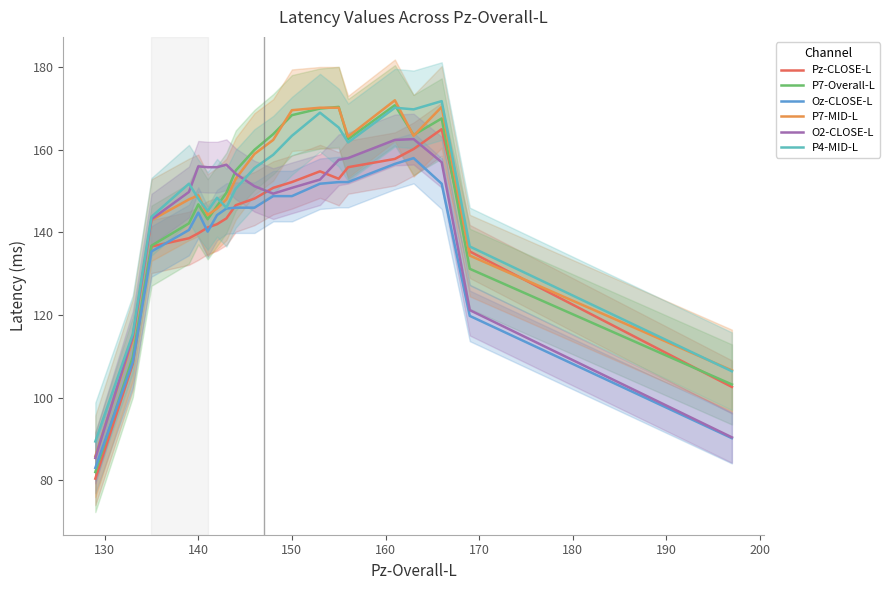

What is the maximum value for P7-MID-L?

172.0